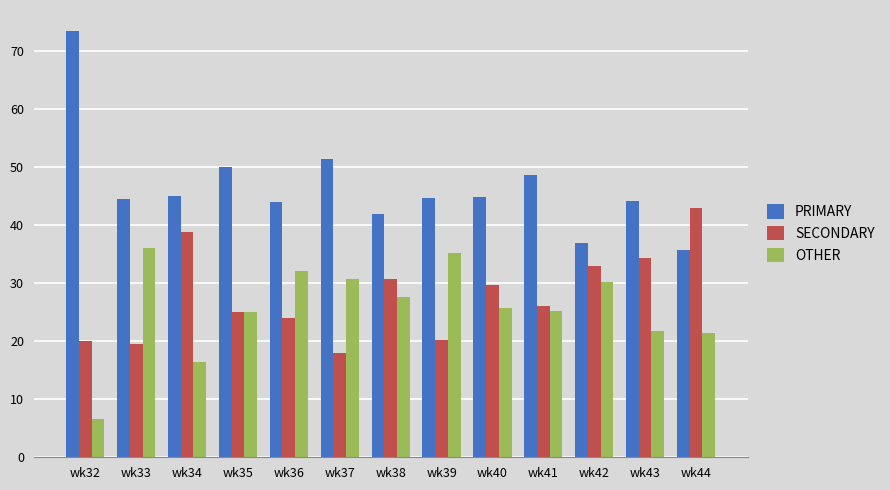

What is the value of the SECONDARY bar at the 7th from the left?

30.6